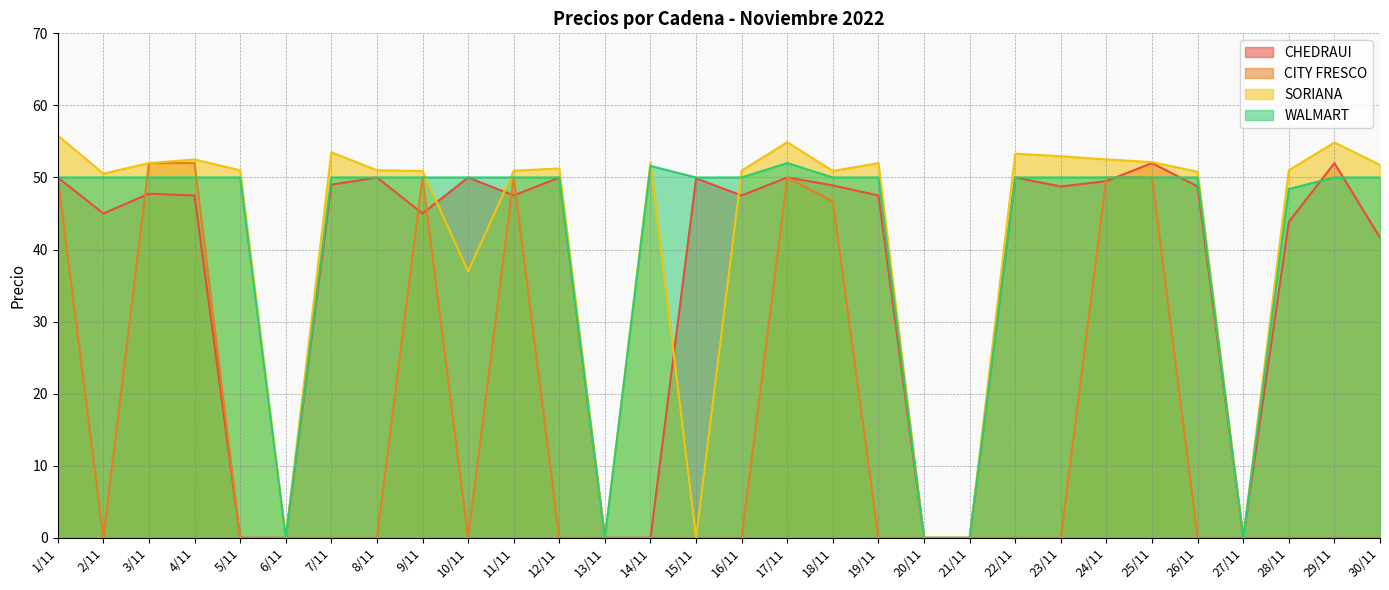

Which series has the widest spread of values?

SORIANA